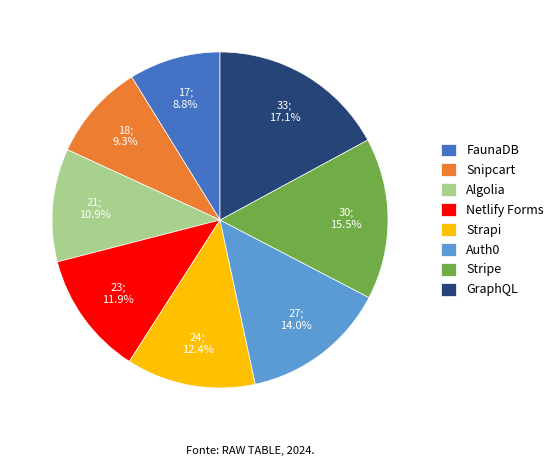

To the nearest percent, what is the average slice percentage?

12%